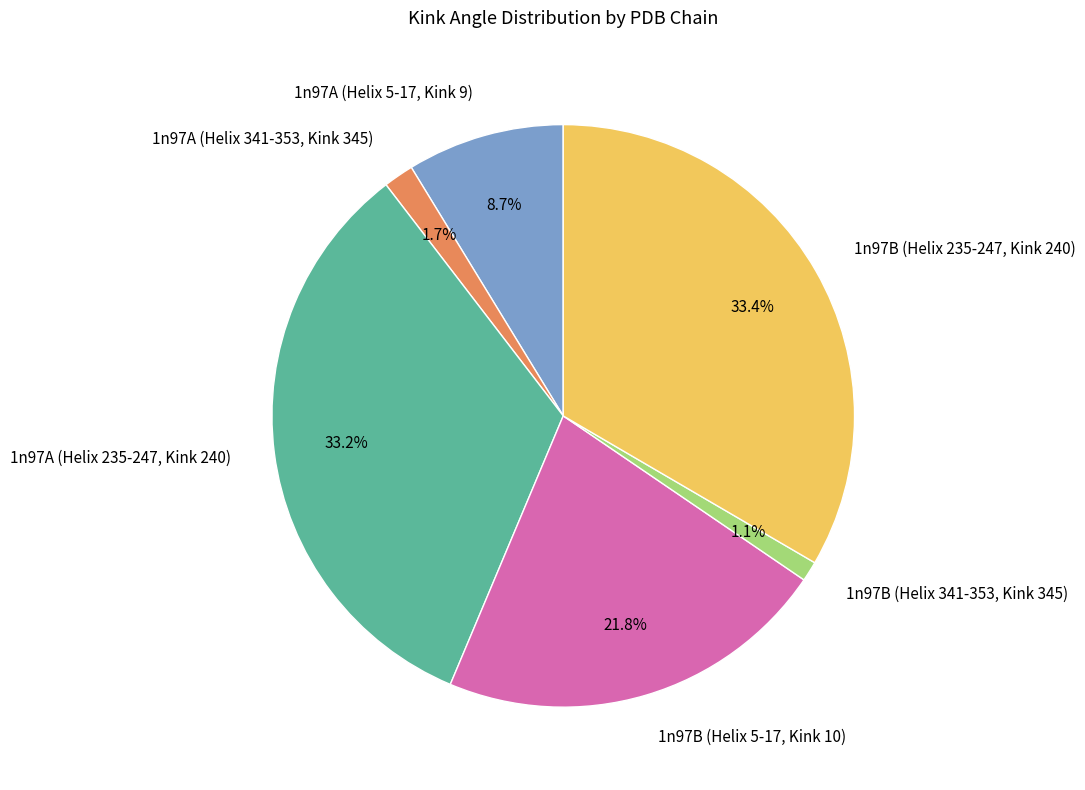

Which slice is the smallest?

1n97B (Helix 341-353, Kink 345)